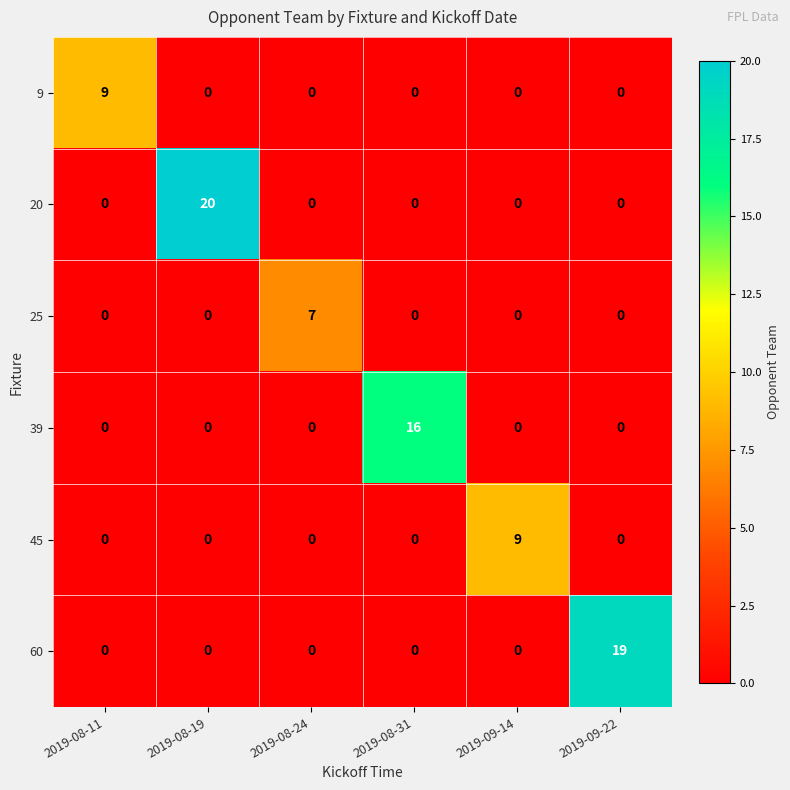

What is the difference between the highest and lowest values at 2019-08-19?

20